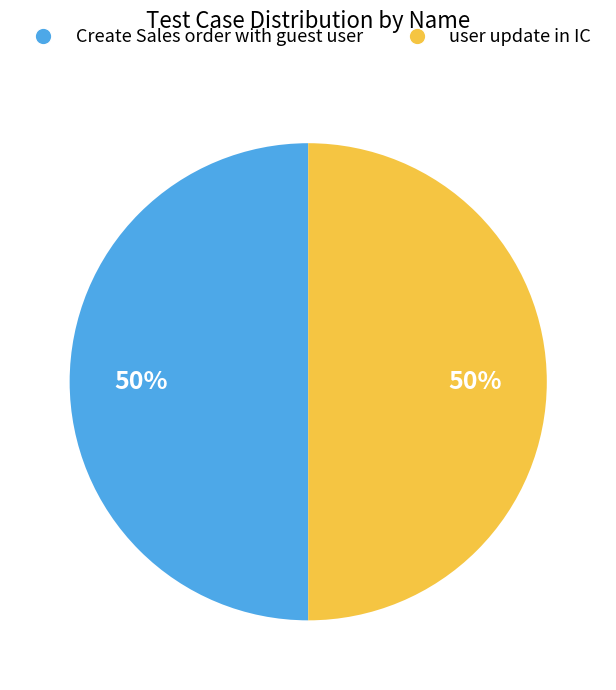

To the nearest percent, what is the average slice percentage?

50%